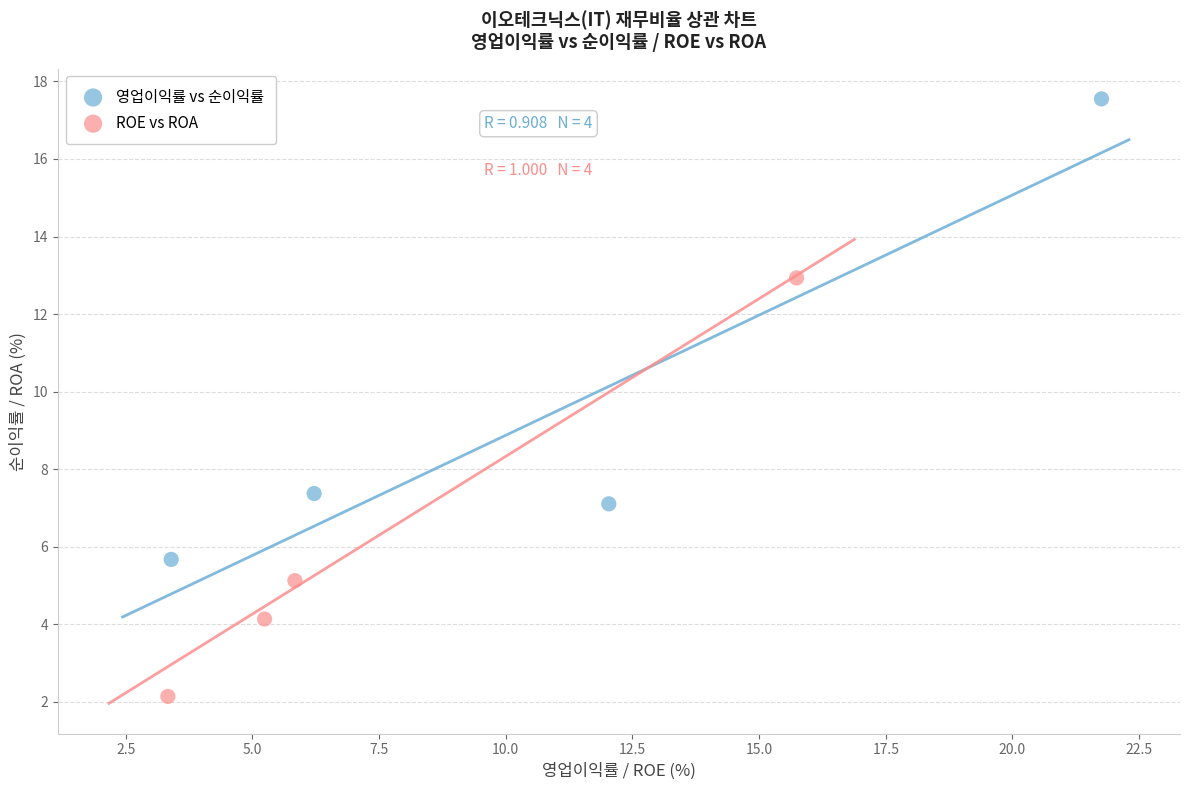

Which series has the largest Y range (max minus min)?

영업이익률 vs 순이익률